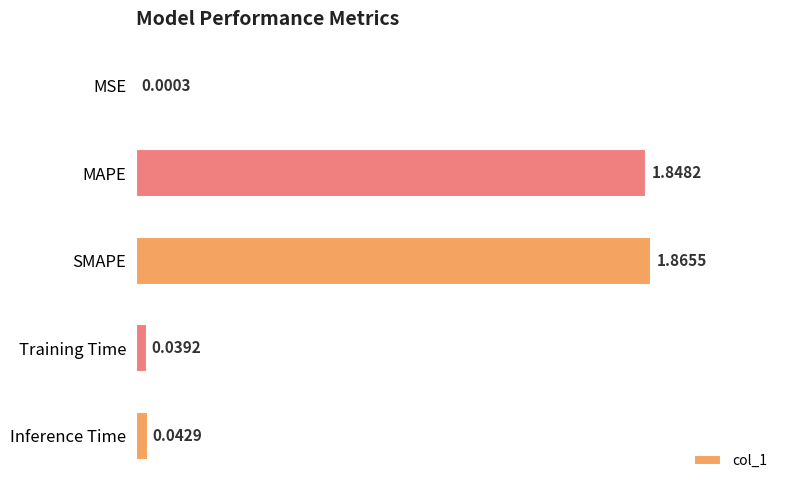

What is the sum of all values?

3.8